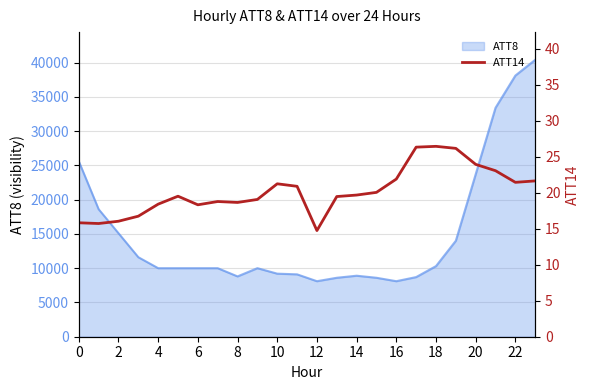

What is the minimum value shown in the chart?

14.7